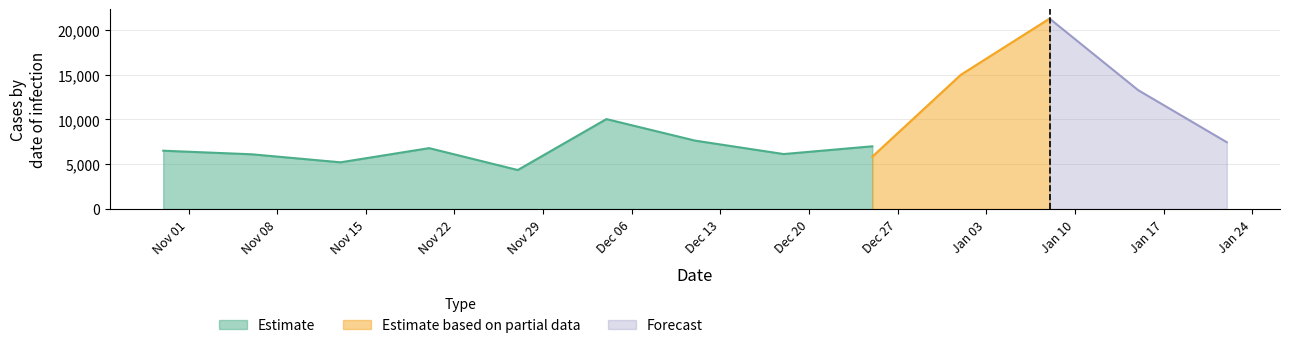

What is the lowest value of the Estimate series?

4354